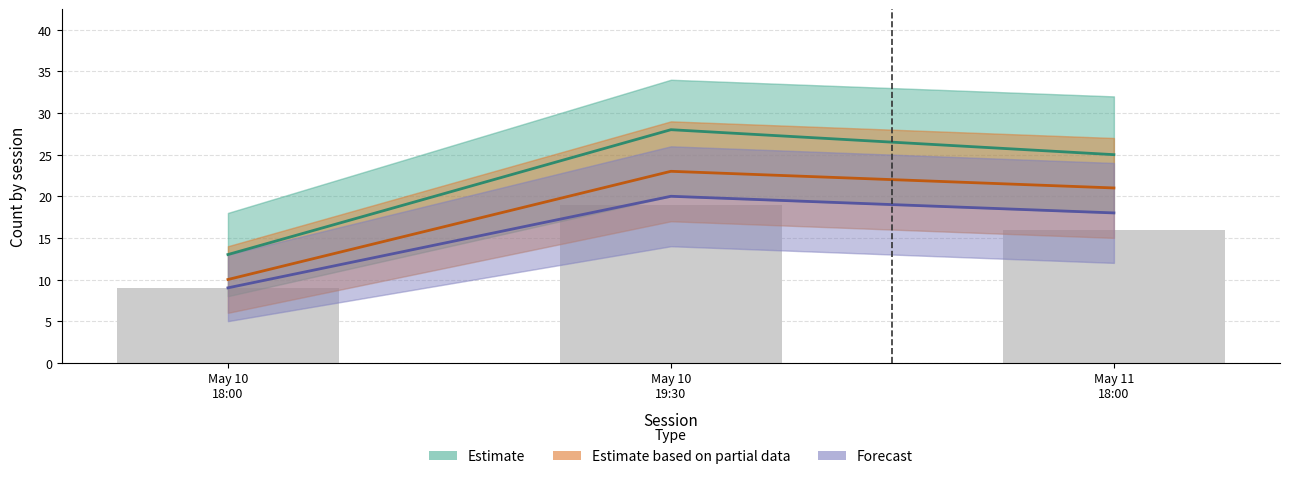

What is the label of the 1st bar from the right?

May 11
18:00